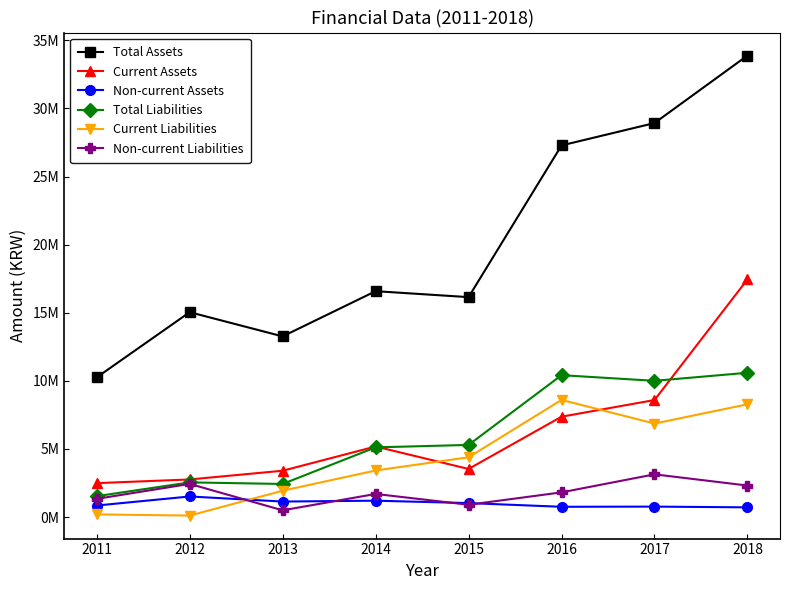

What are all the series names shown in the legend?

Total Assets, Current Assets, Non-current Assets, Total Liabilities, Current Liabilities, Non-current Liabilities